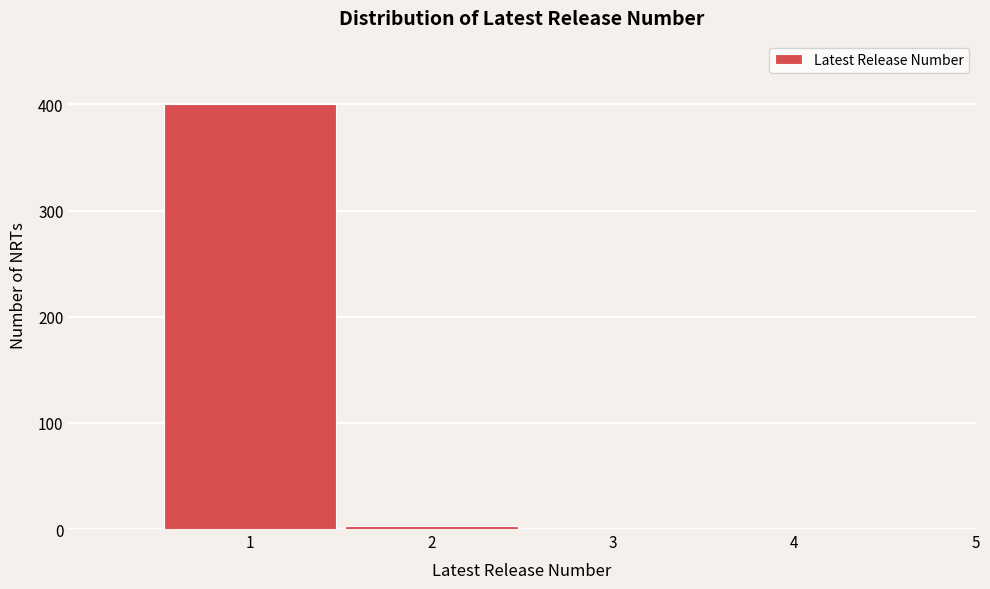

Reading left to right, what are all the values shown in this chart?

1=400	2=3	3=1	4=1	5=1